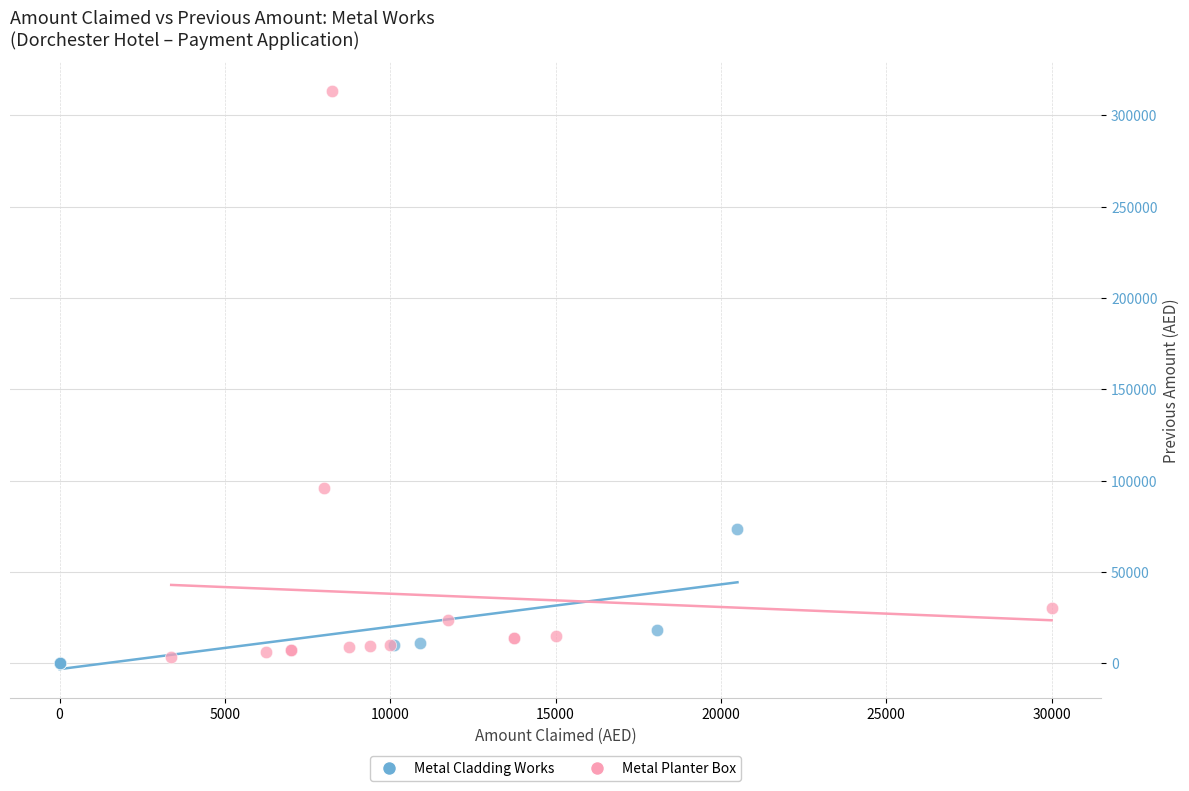

Which series contains the highest Y value?

Metal Planter Box